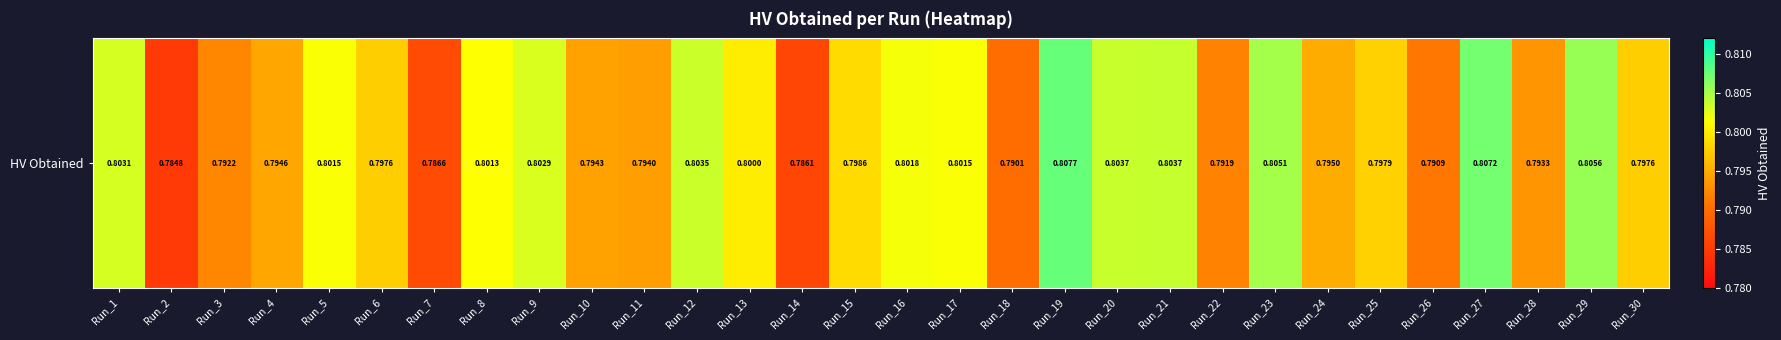

Which label corresponds to the largest value in the chart?

Run_19